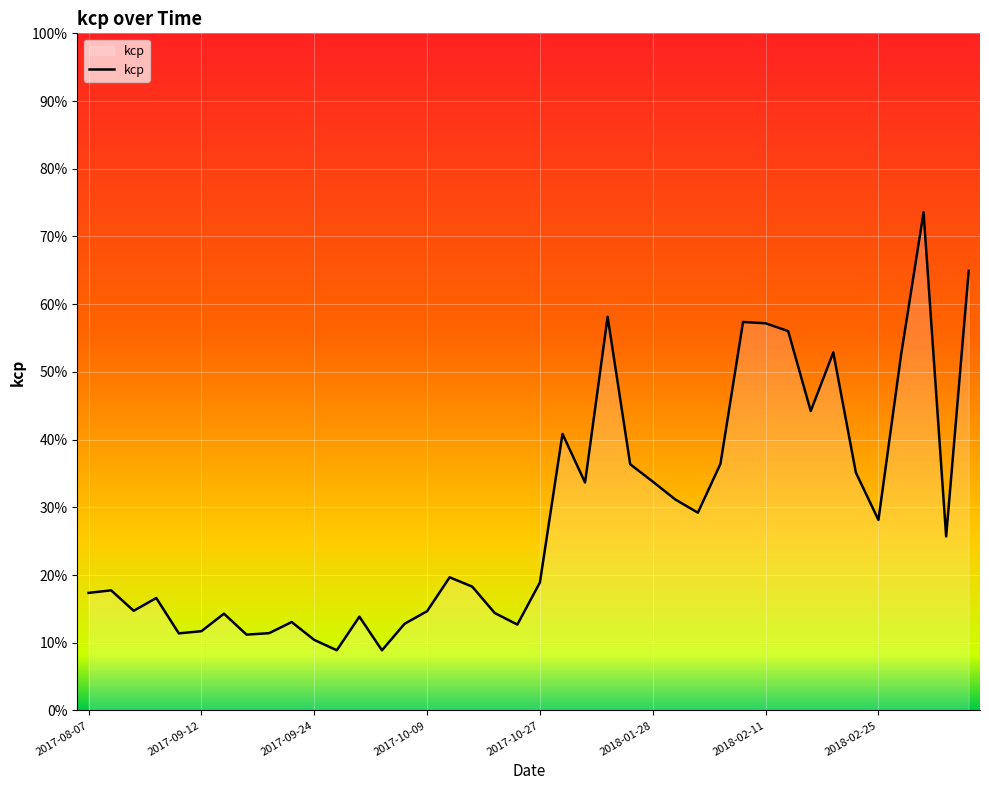

Is this an area chart (filled region under the line)?

Yes